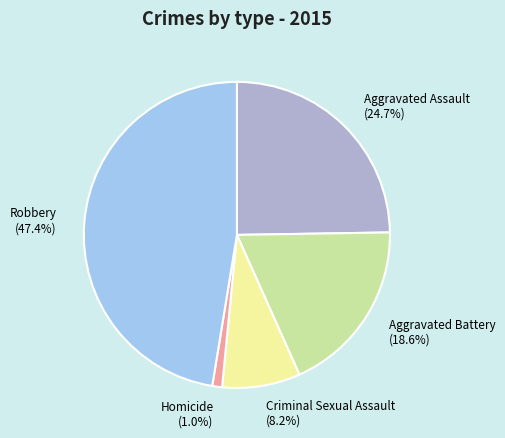

What percentage do Aggravated Assault and Aggravated Battery together represent?

43.3%